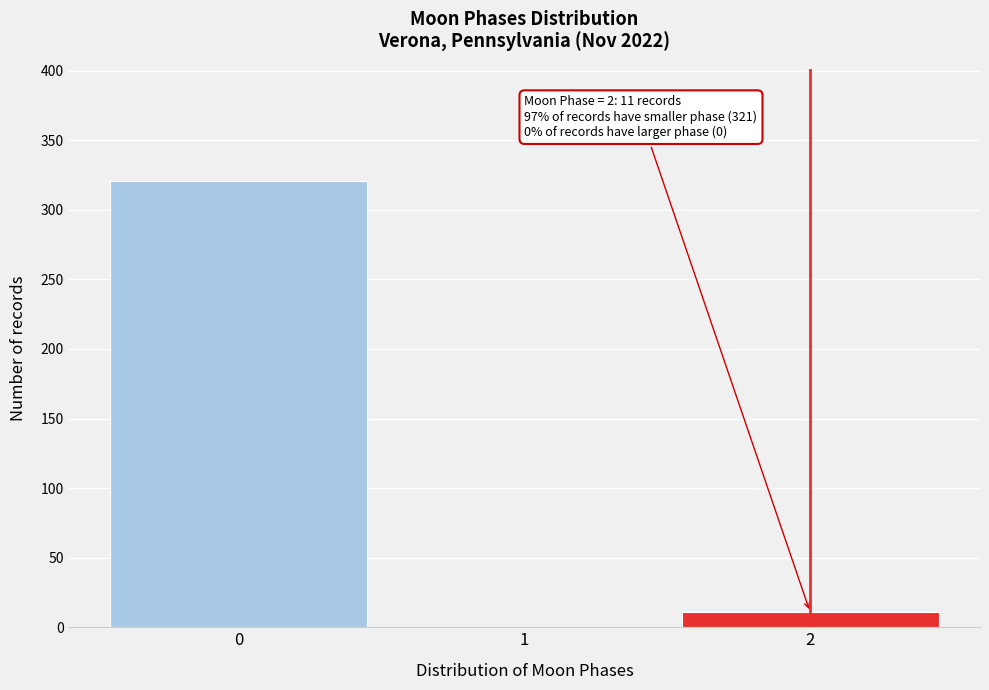

Reading left to right, extract all data points from this chart.

0=321	1=0	2=11